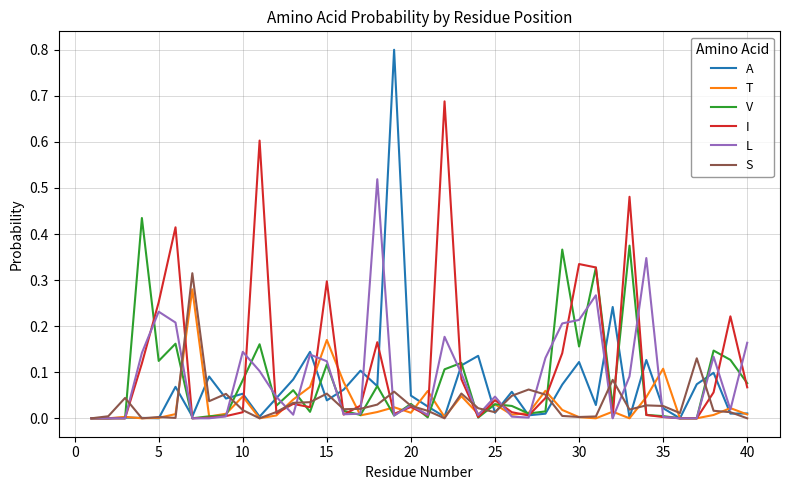

Which series has the largest range (max minus min)?

A